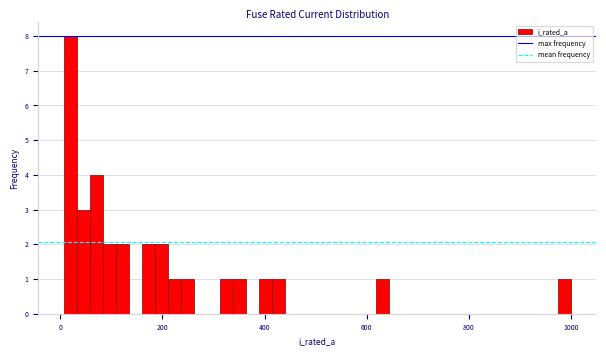

Read against the x-axis, roughly where is the centre of the tallest bar?

20